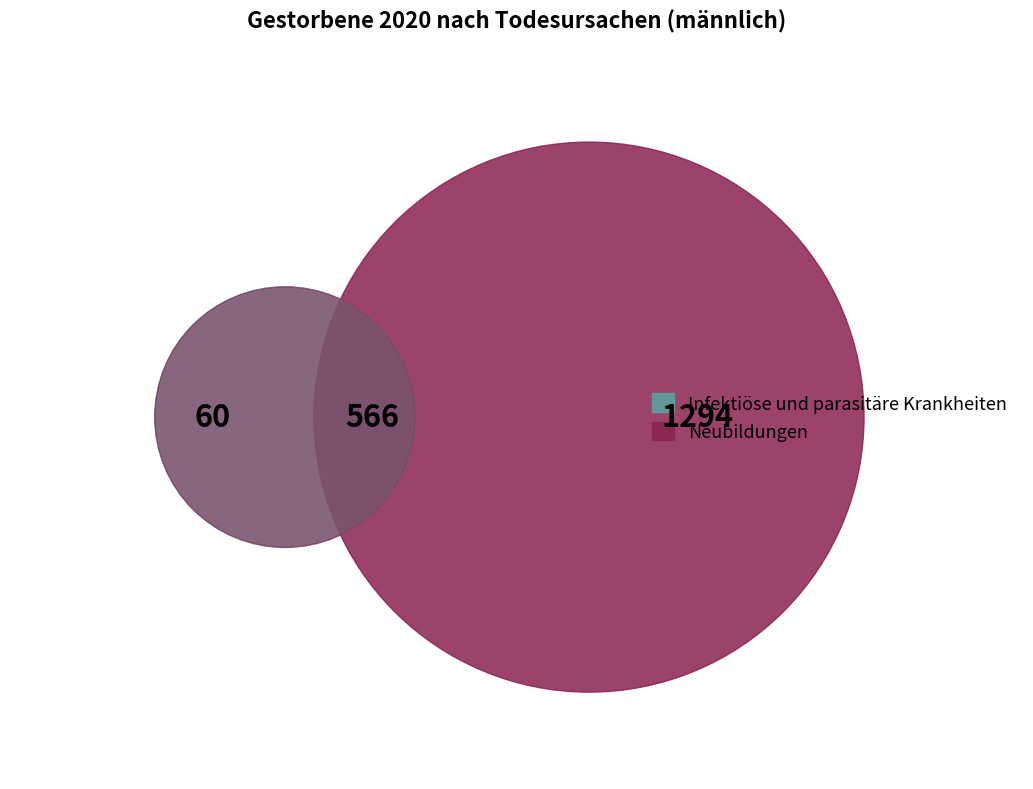

What is the majority slice?

Neubildungen